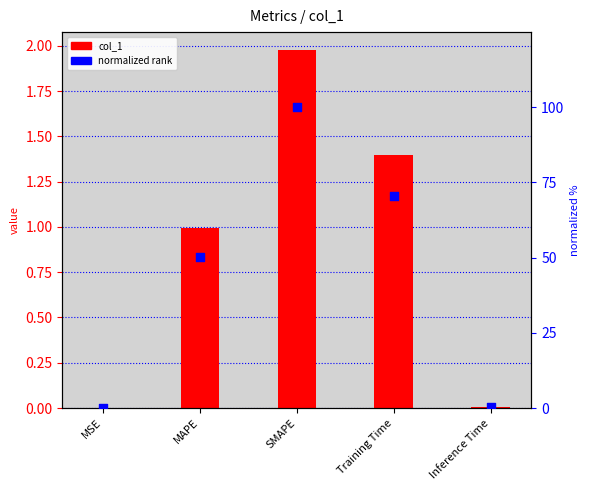

At how many categories does at least one series exceed 7?

3